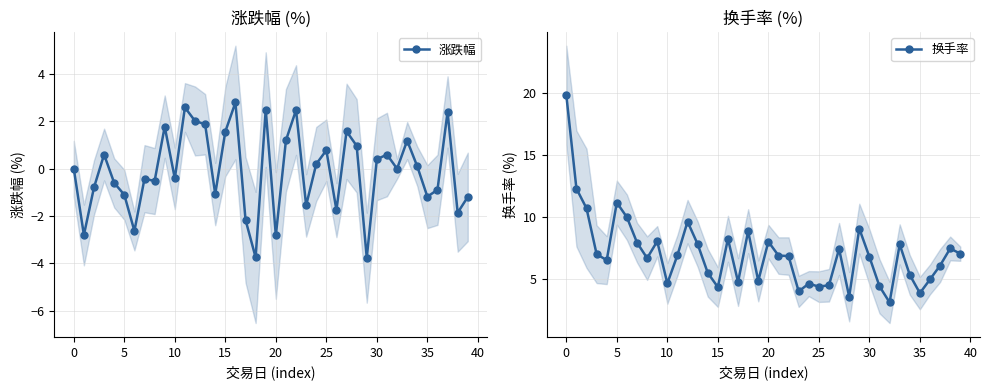

What is the greatest value displayed?

19.8